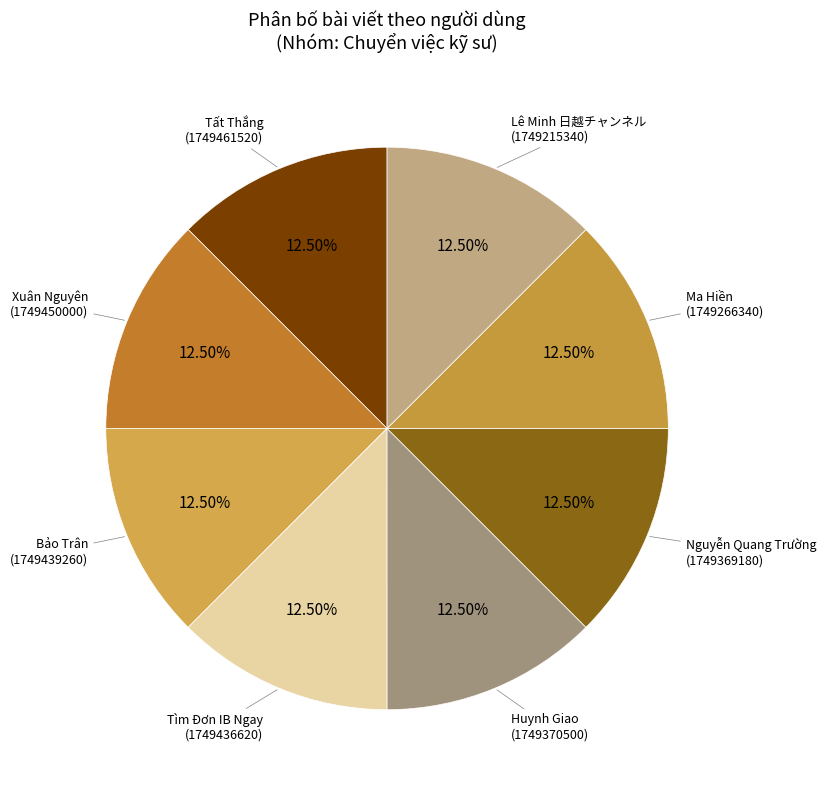

Does Xuân Nguyên account for over 50% of the chart?

No